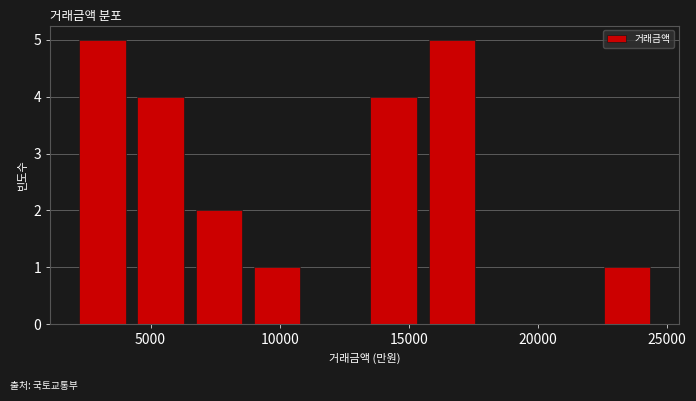

What is the height of the bar covering 15500 to 18000 on the x-axis? Neither the bar edges nor the heights are printed on the chart, so give them approximately, as read against the axes.

5